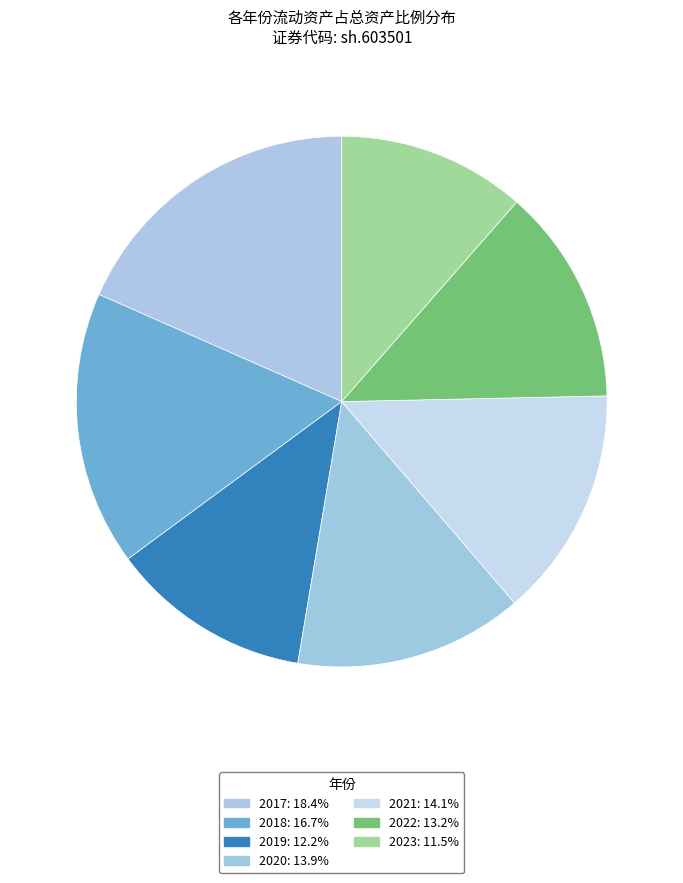

Is there a majority slice in this chart?

No